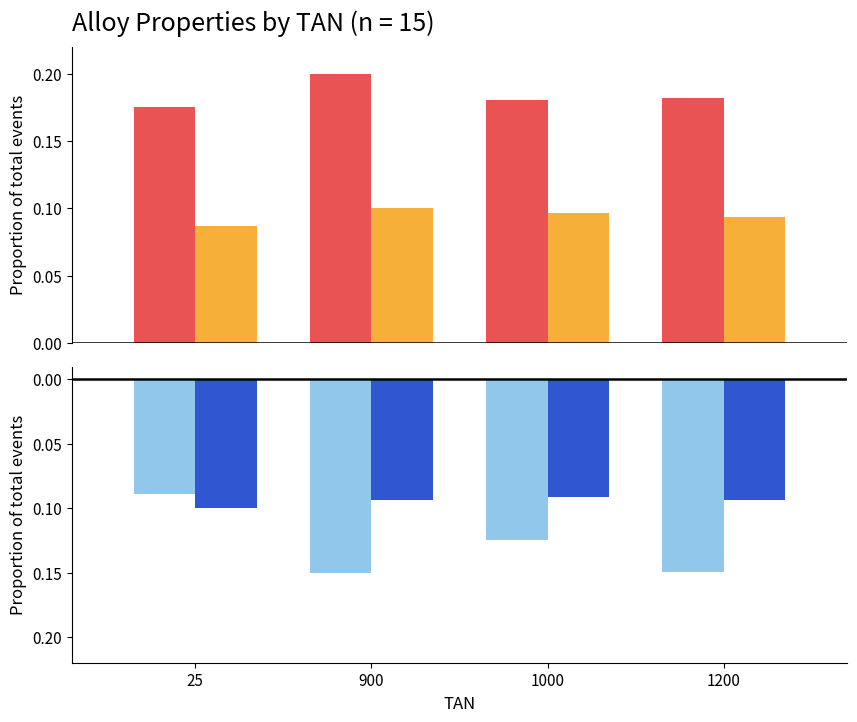

What are all the series names shown in the legend?

UTS, EL, Mixing enthalpy, Score